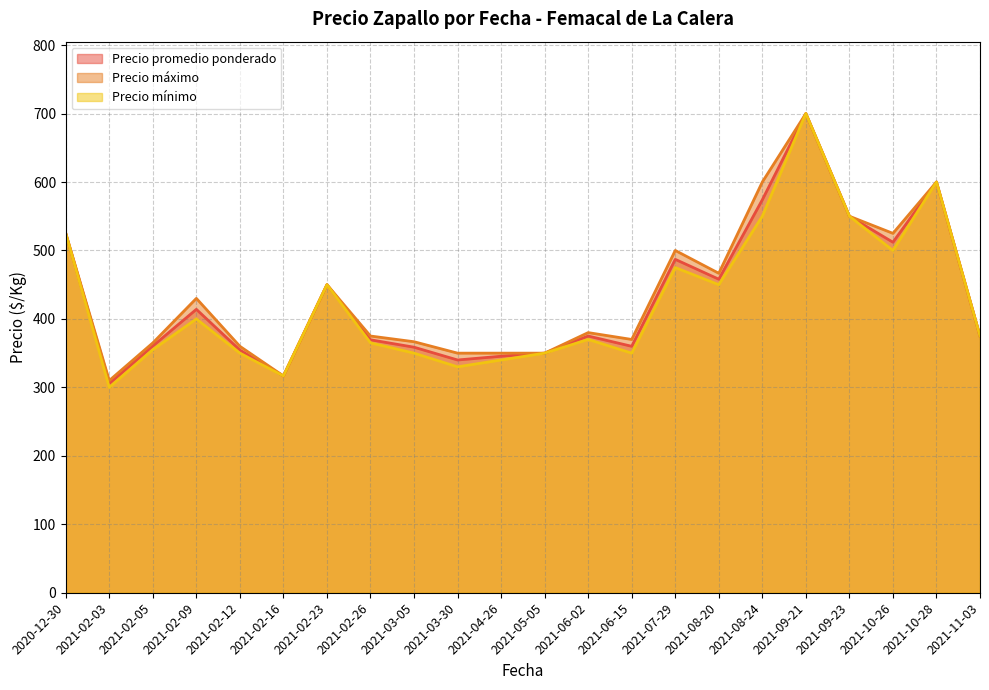

True or false: Precio promedio ponderado and Precio mínimo intersect in this chart.

False